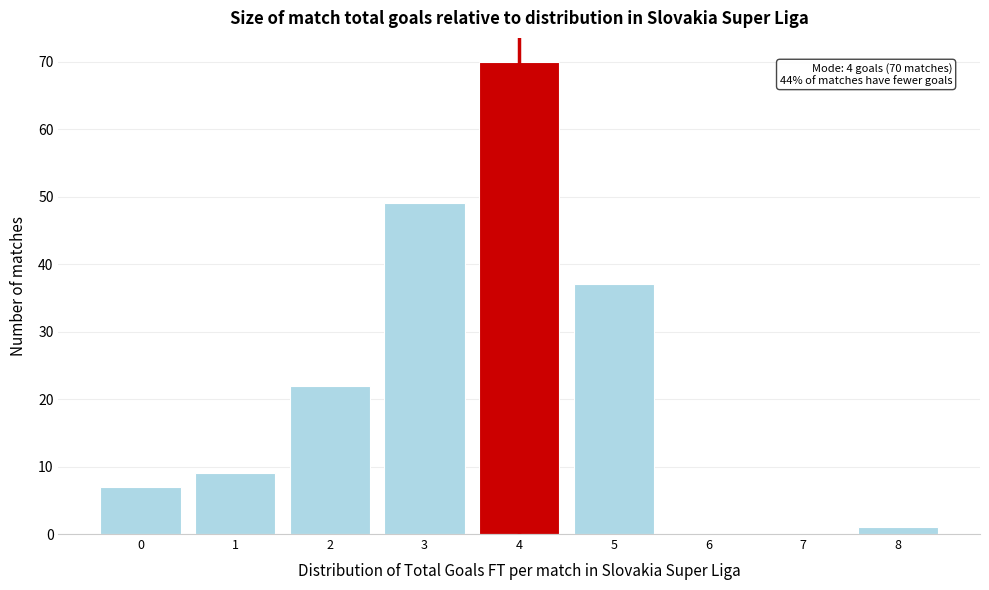

Reading left to right, list all the values displayed in this chart.

0=7	1=9	2=22	3=49	4=70	5=37	6=0	7=0	8=1